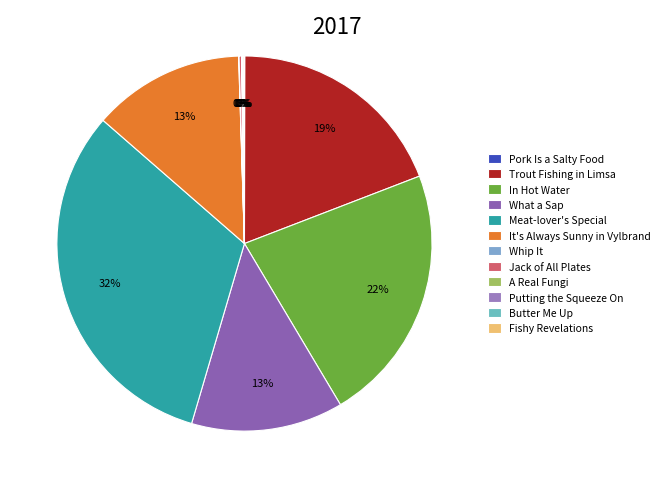

What is the change in value from Trout Fishing in Limsa to What a Sap?

-170